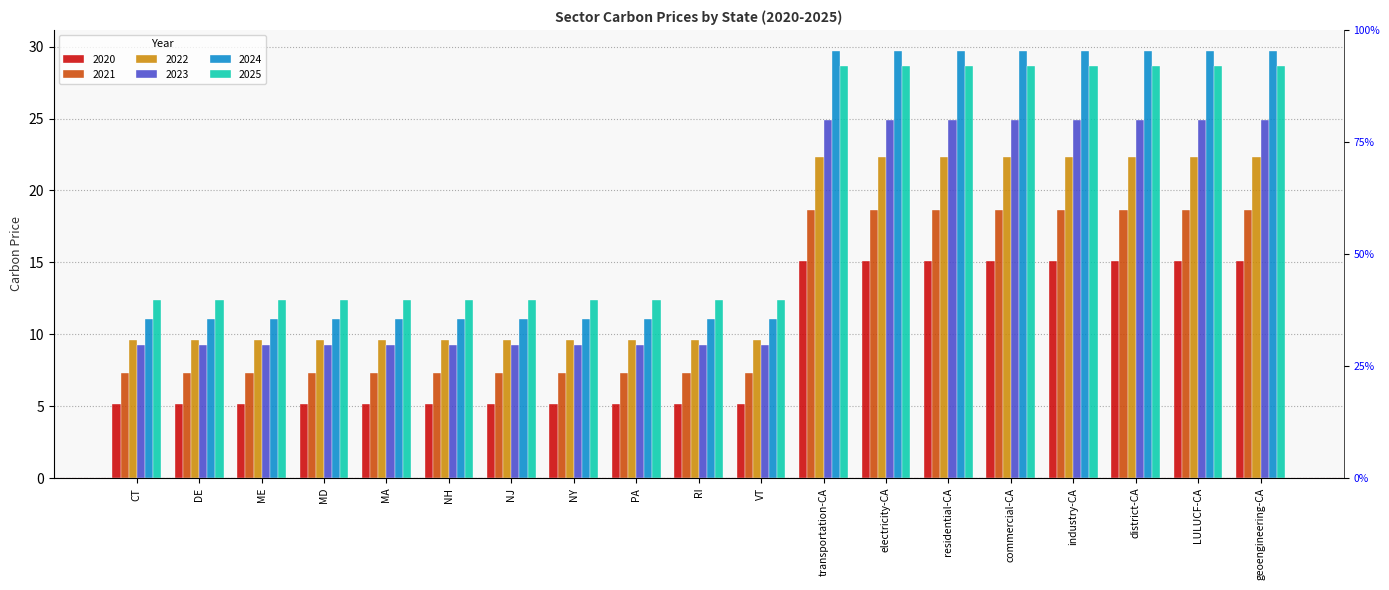

What are all the series names shown in the legend?

2020, 2021, 2022, 2023, 2024, 2025